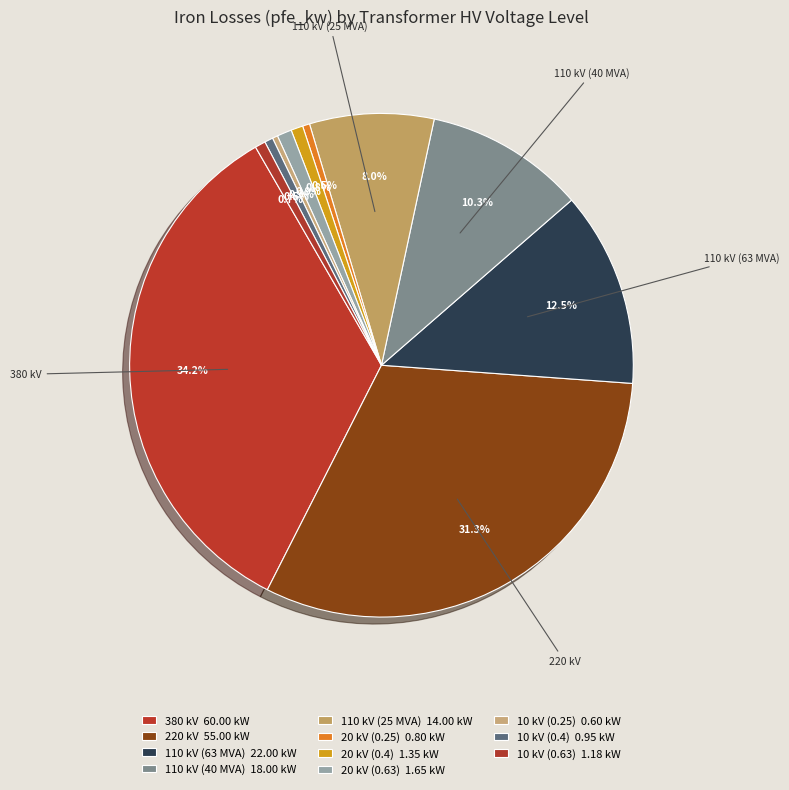

Rank the categories by value from lowest to highest.

10 kV (0.25), 20 kV (0.25), 10 kV (0.4), 10 kV (0.63), 20 kV (0.4), 20 kV (0.63), 110 kV (25 MVA), 110 kV (40 MVA), 110 kV (63 MVA), 220 kV, 380 kV